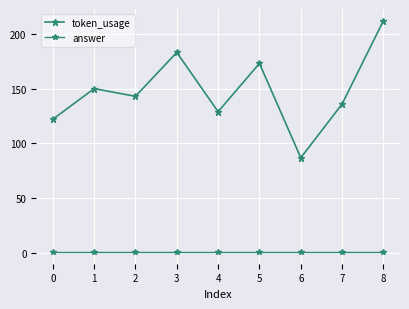

What is the total value across all series at 8?

213